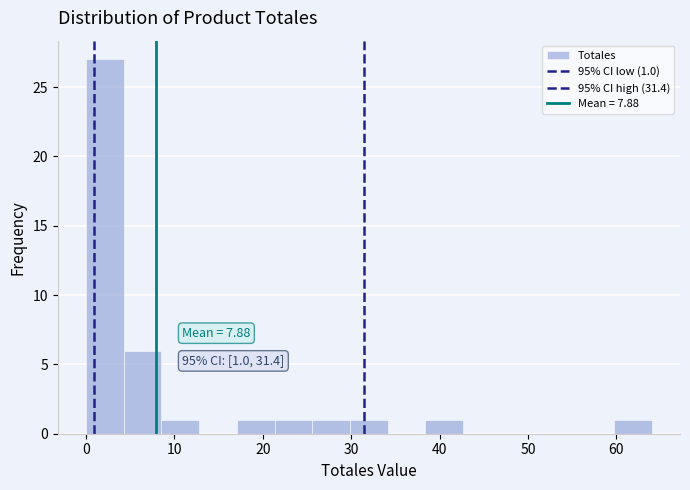

Which range on the x-axis has the tallest bar?

0 to 4